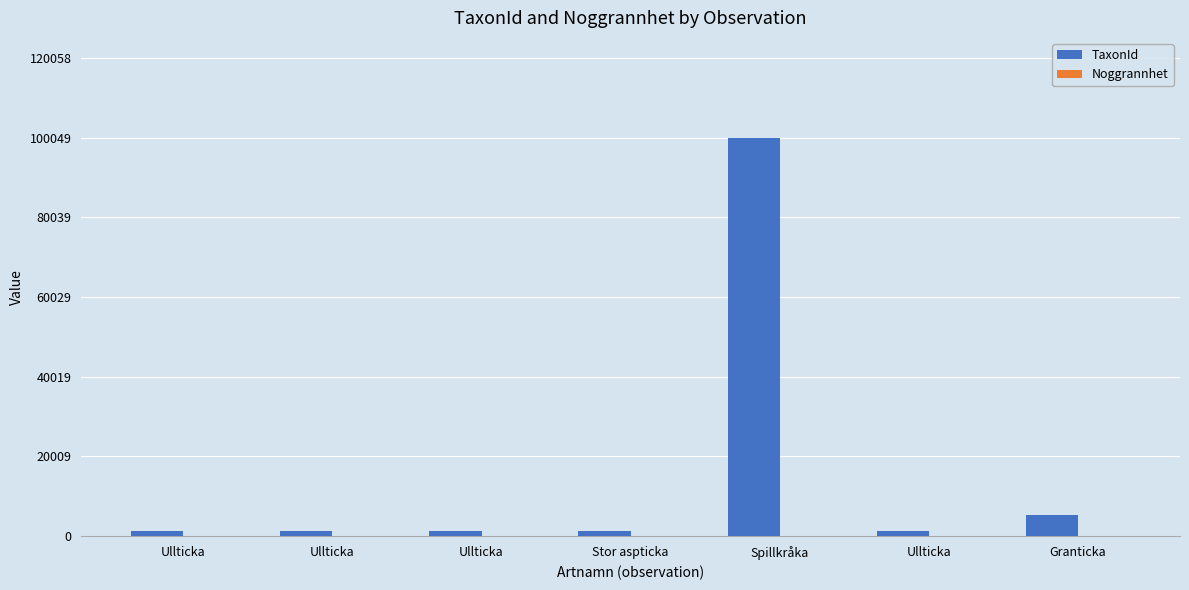

Are the bars grouped side by side (vs. stacked)?

Yes